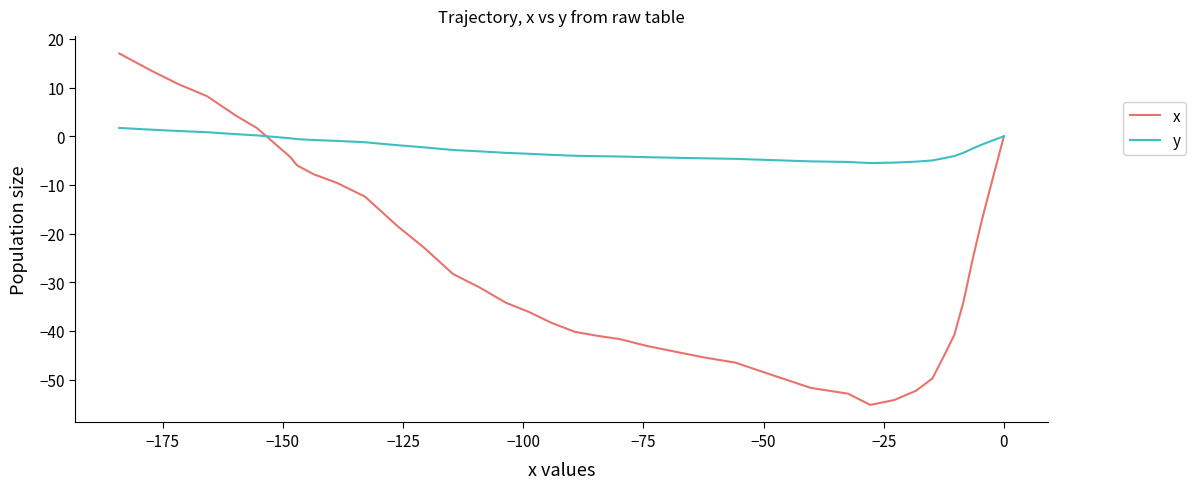

List the series in order of their peak value, lowest first.

y, x